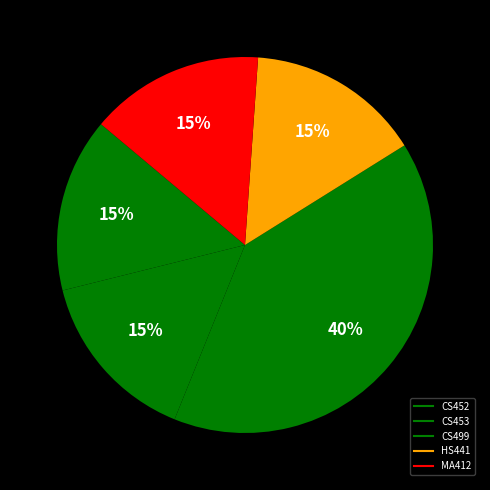

To the nearest percent, what percentage of the pie is HS441?

15%